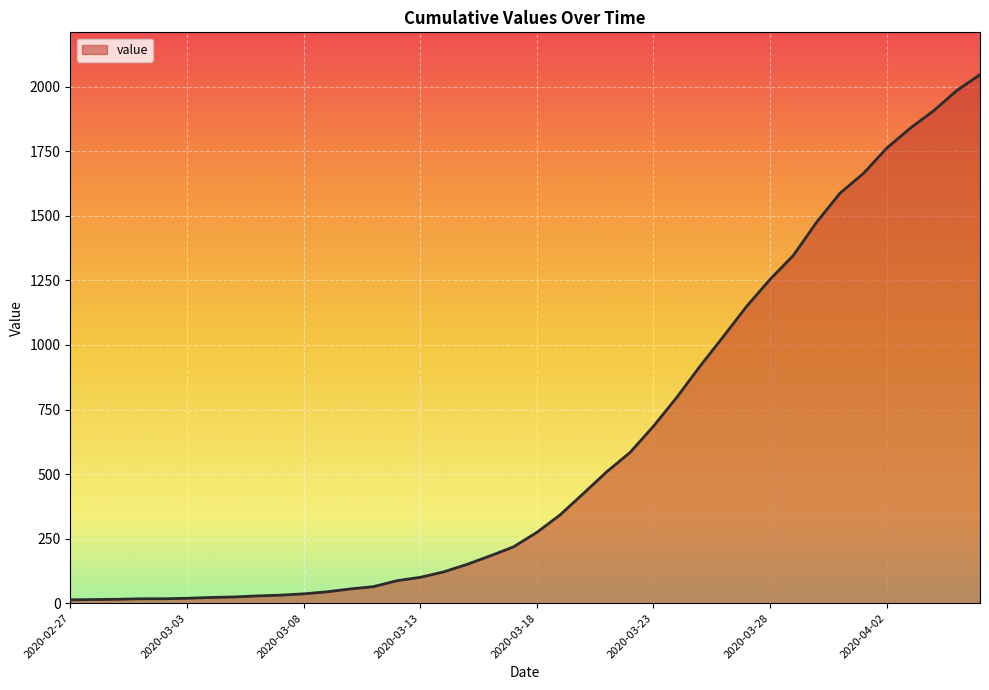

What is the minimum value shown in the chart?

13